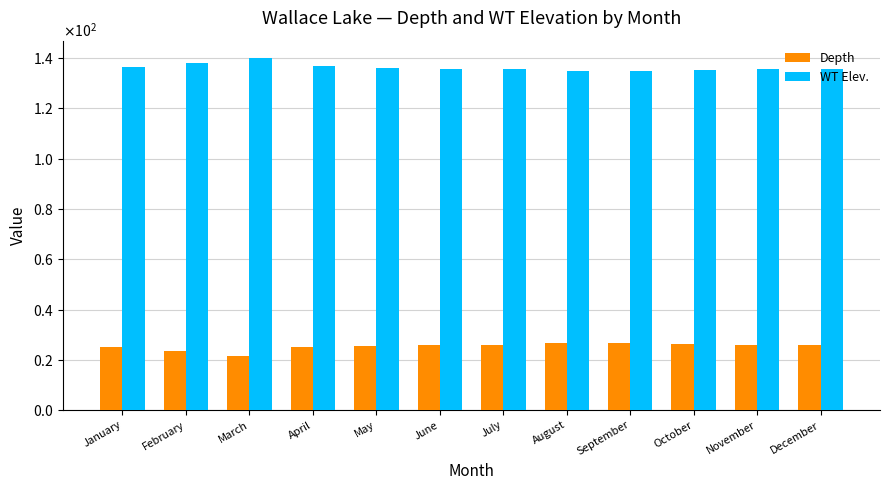

What is the sum of the Depth values at March and November?

47.6